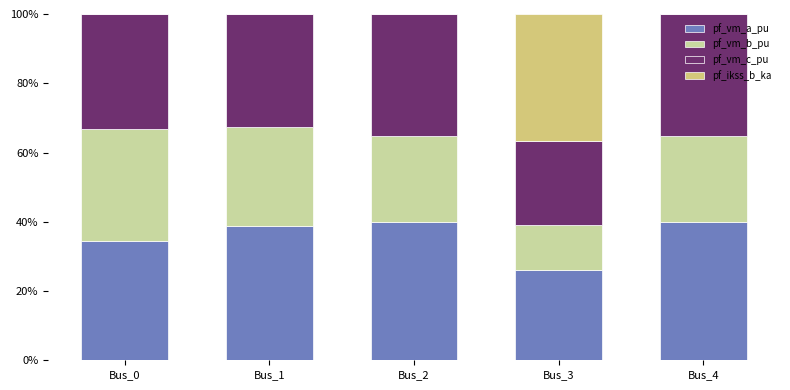

Reading left to right, transcribe the values for pf_vm_a_pu.

Bus_0=34.3	Bus_1=38.7	Bus_2=39.8	Bus_3=26.0	Bus_4=39.8